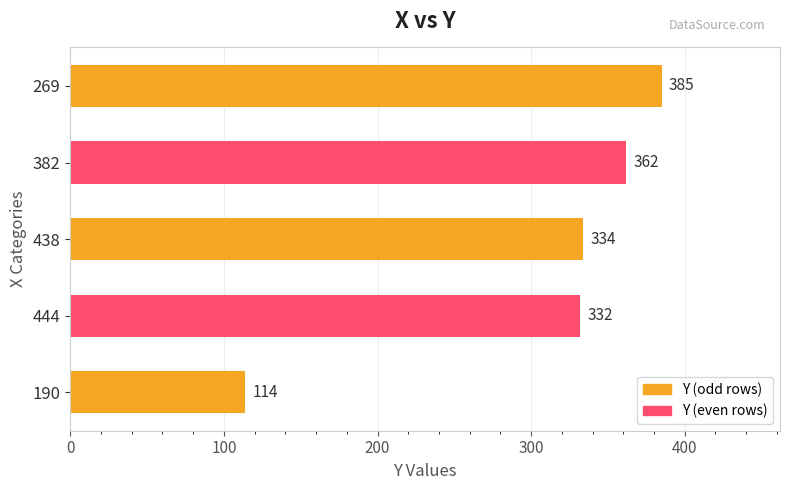

Reading bottom to top, what are all the values shown in this chart?

114	332	334	362	385